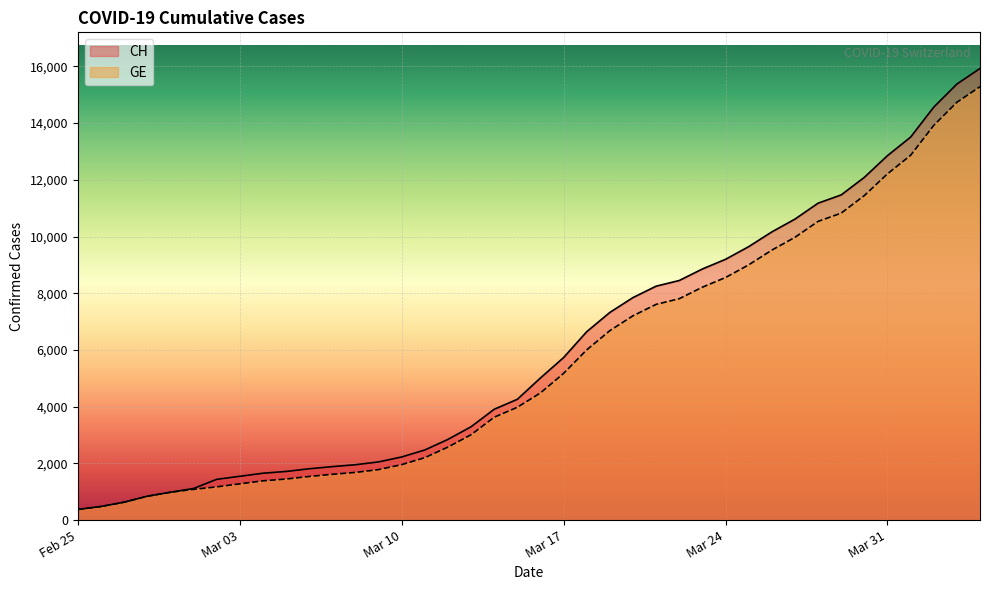

What is the highest value of the CH series?

15926